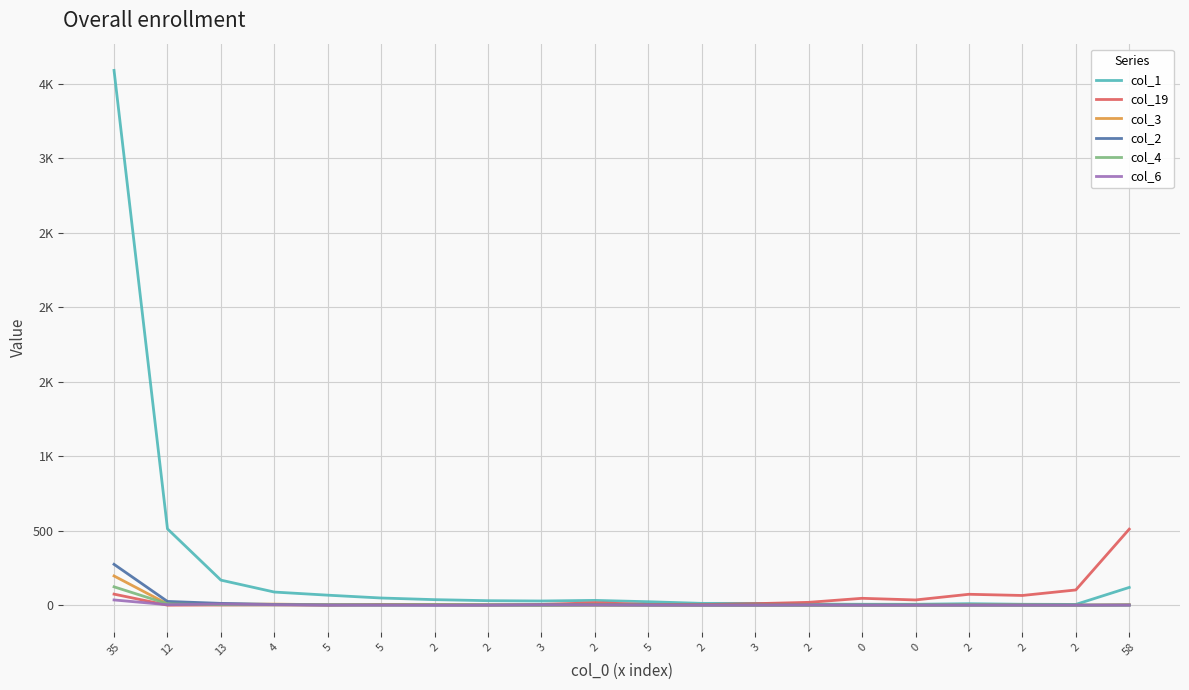

Does the chart have visible grid lines?

Yes